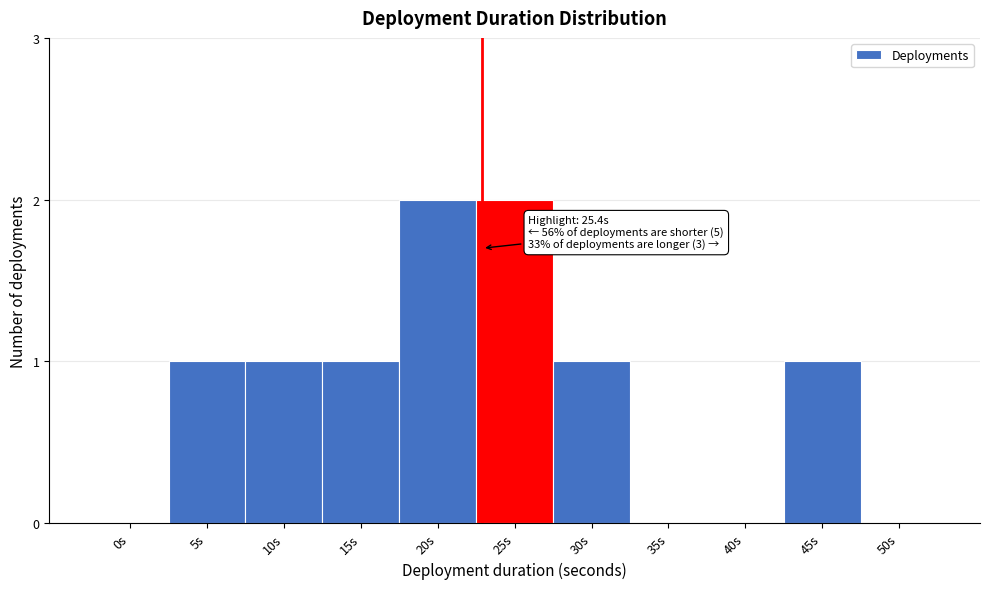

Reading left to right, list all the values displayed in this chart.

0s=0	5s=1	10s=1	15s=1	20s=2	25s=2	30s=1	35s=0	40s=0	45s=1	50s=0